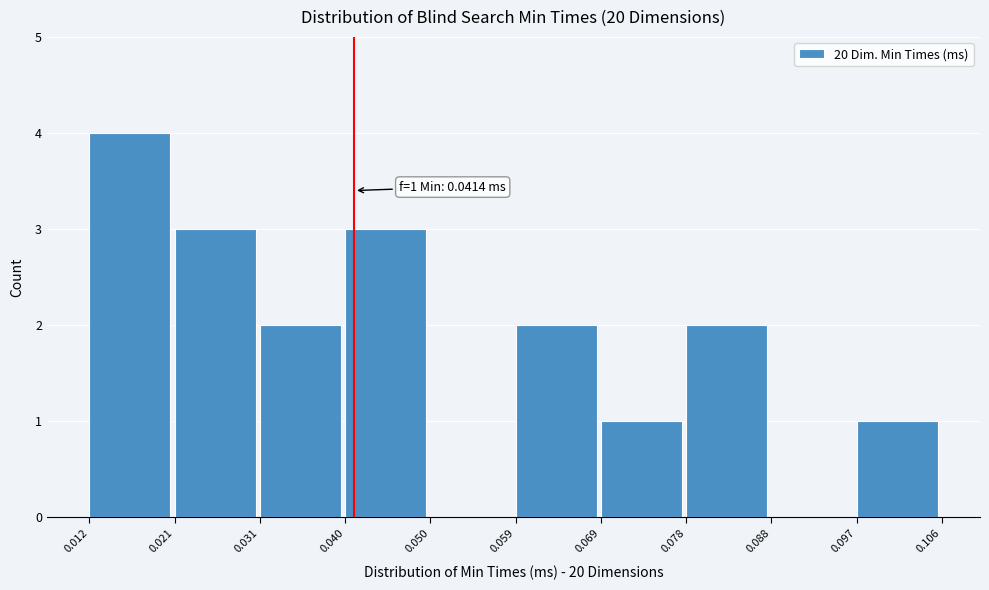

Which range on the x-axis has the tallest bar?

0.012 to 0.021